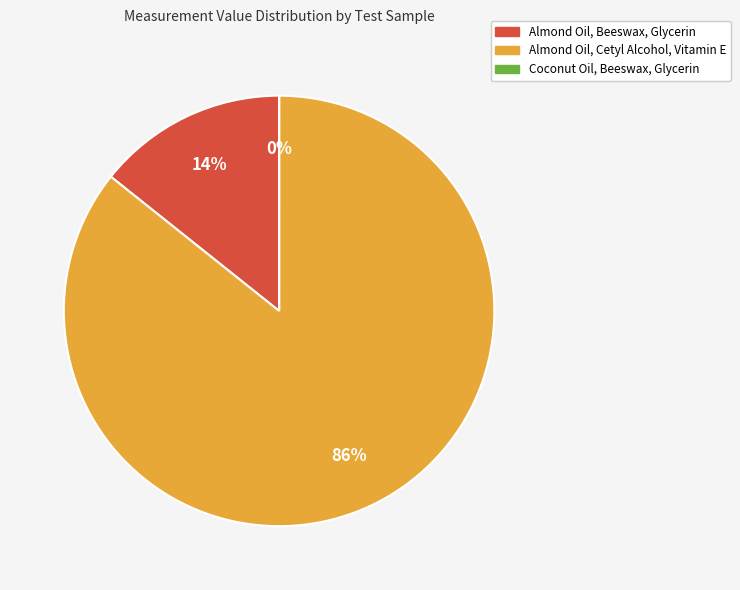

To the nearest percent, what is the difference between the largest and smallest slice percentages?

86%